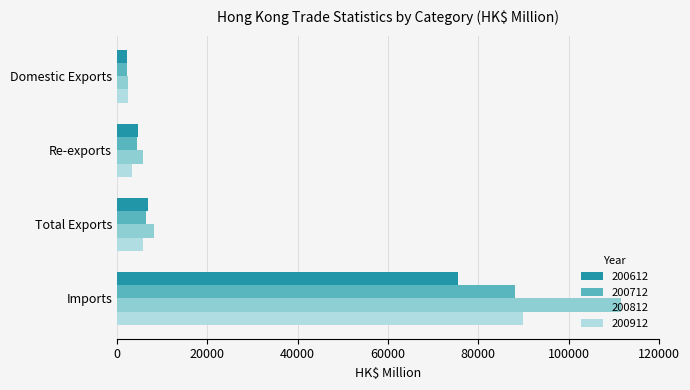

What is the sum of the 200612 values at Total Exports and Imports?

82443.8